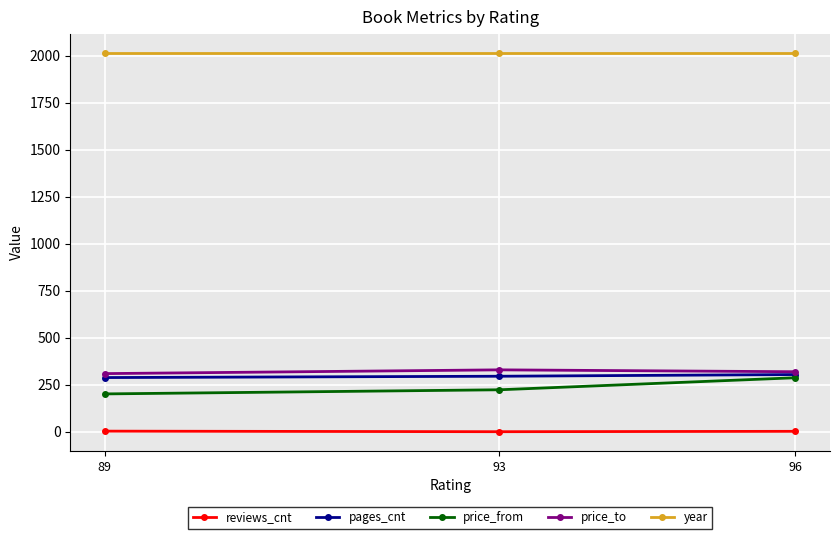

Is the value of price_from at 89 greater than the value of year at 96?

No